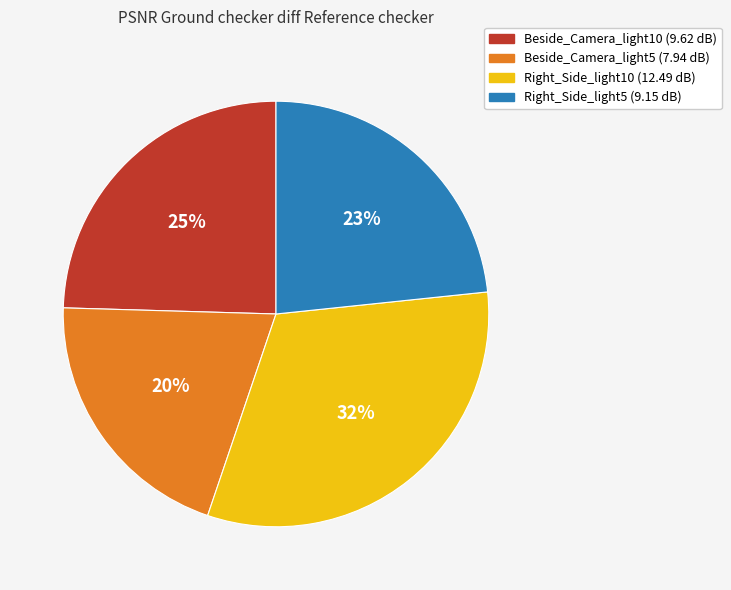

Which has a higher value, Right_Side_light5 or Beside_Camera_light10?

Beside_Camera_light10